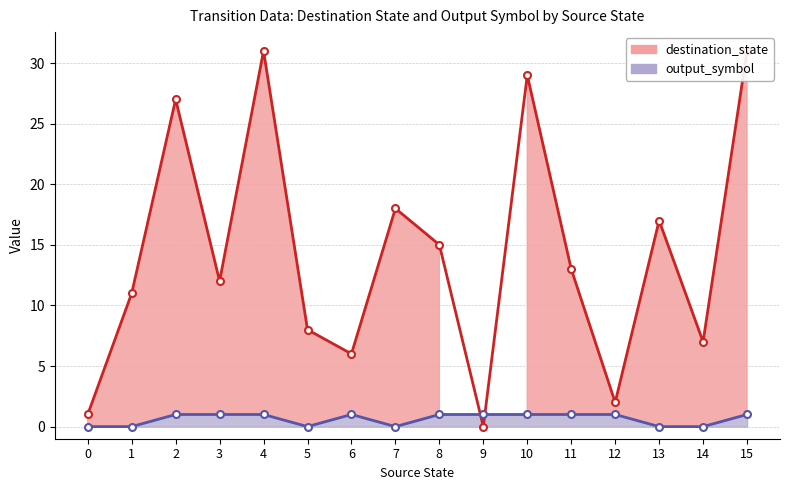

Rank the series by their average value, from highest to lowest.

destination_state, output_symbol